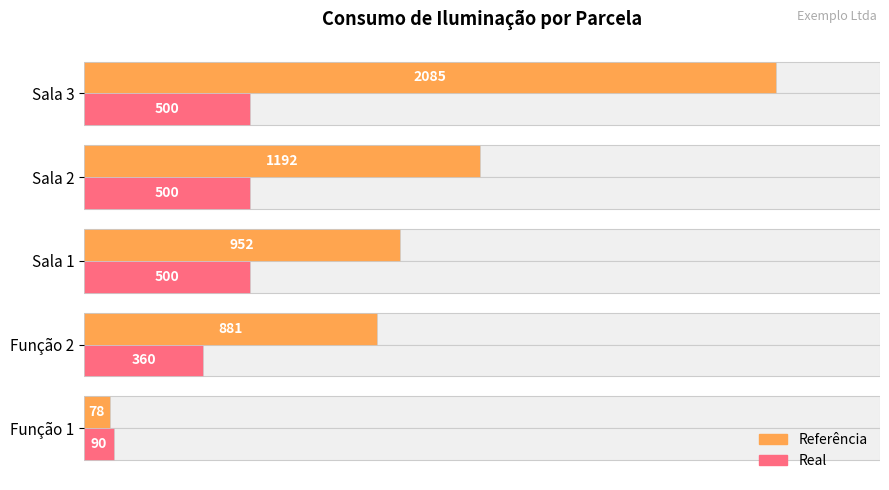

Which series changed the most between Função 2 and Sala 3?

Referência